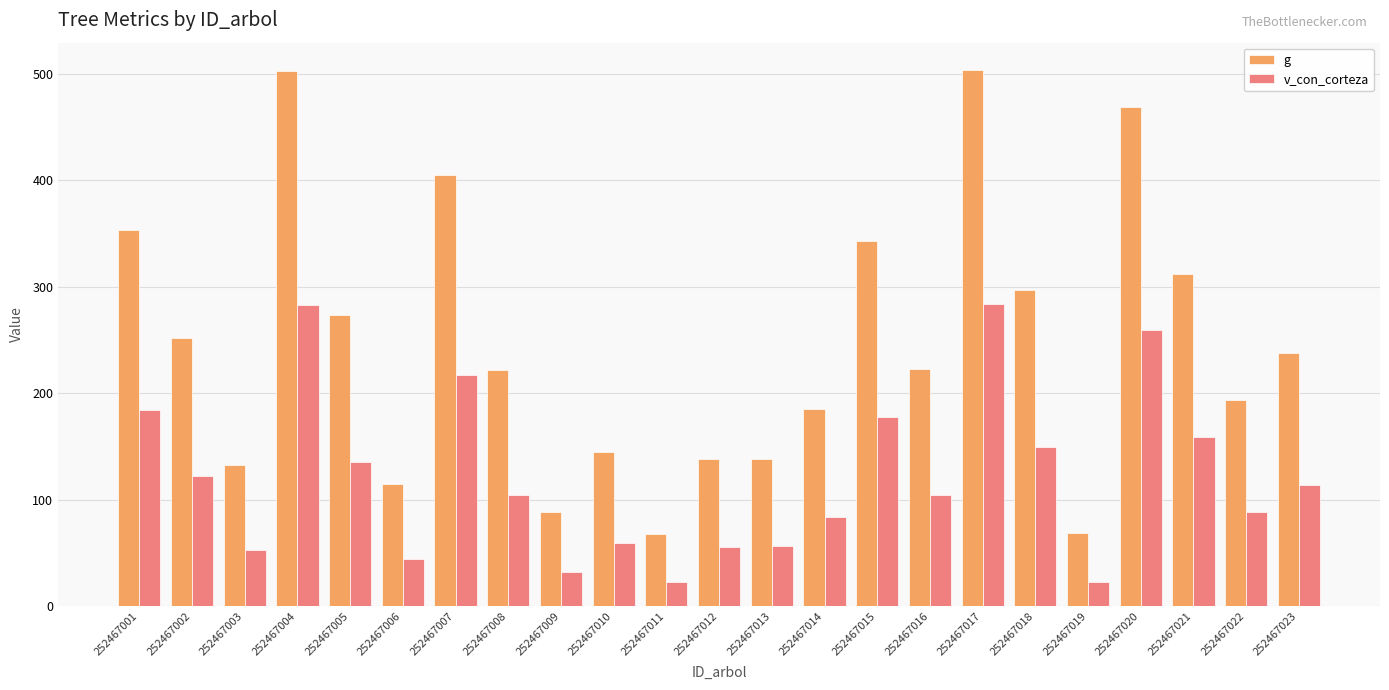

What is the sum of all g values?

5666.6